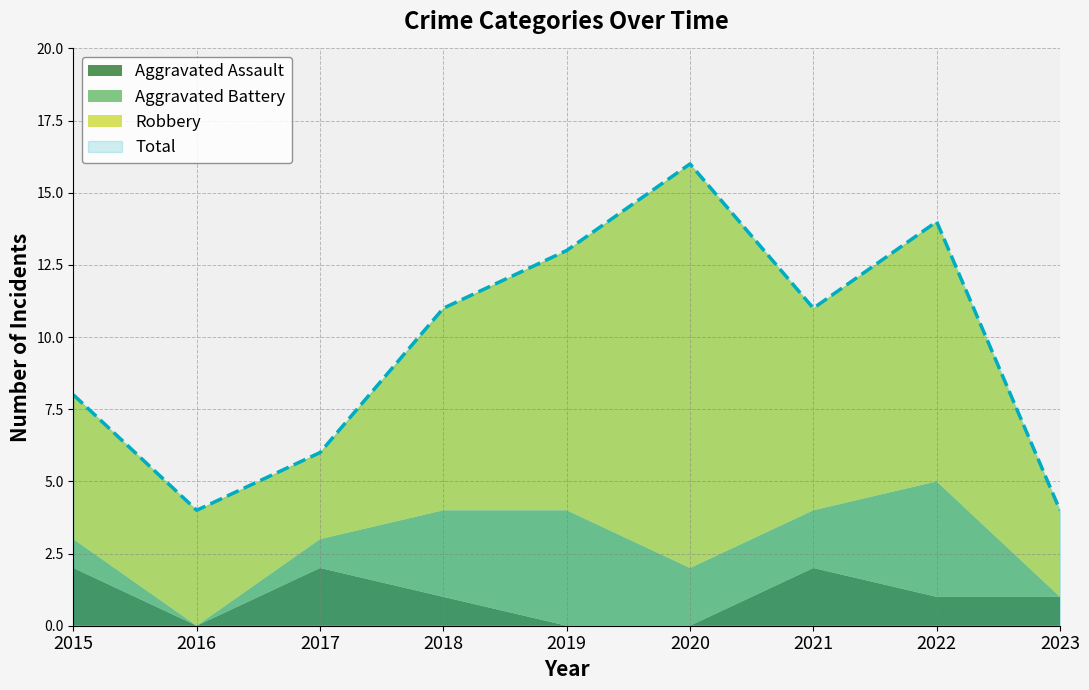

True or false: Aggravated Assault and Total intersect in this chart.

False